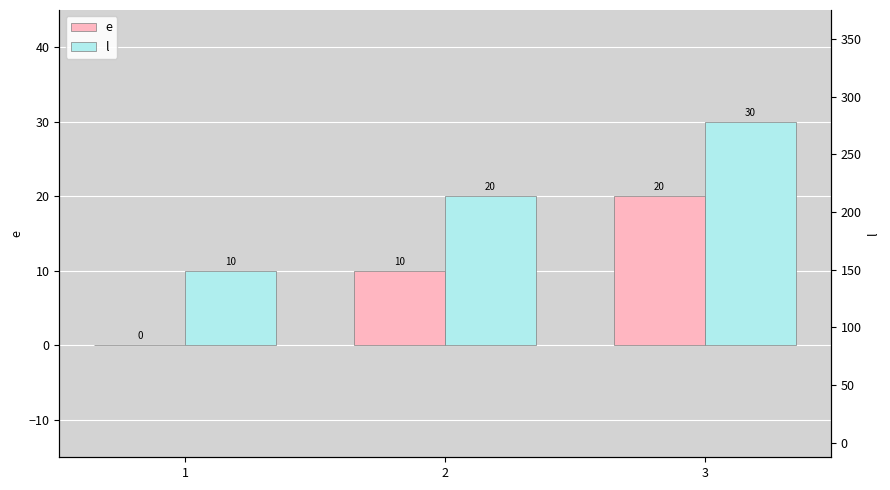

How many series are shown in this chart?

2